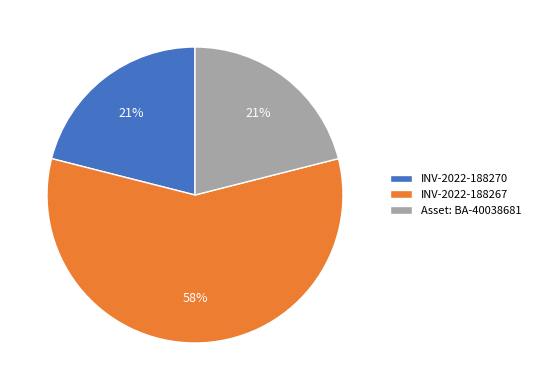

Is INV-2022-188267 the majority of the pie?

Yes